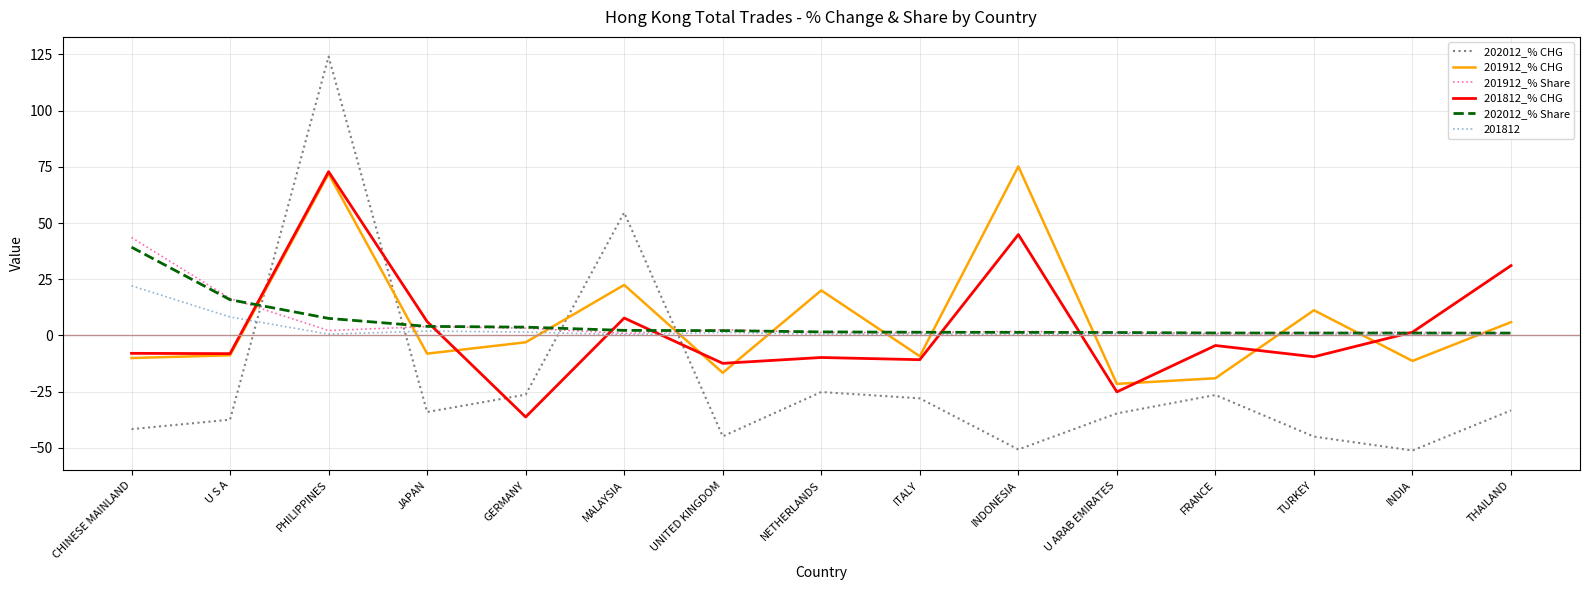

What is the approximate value of 201812_% CHG at U S A?

-8.1